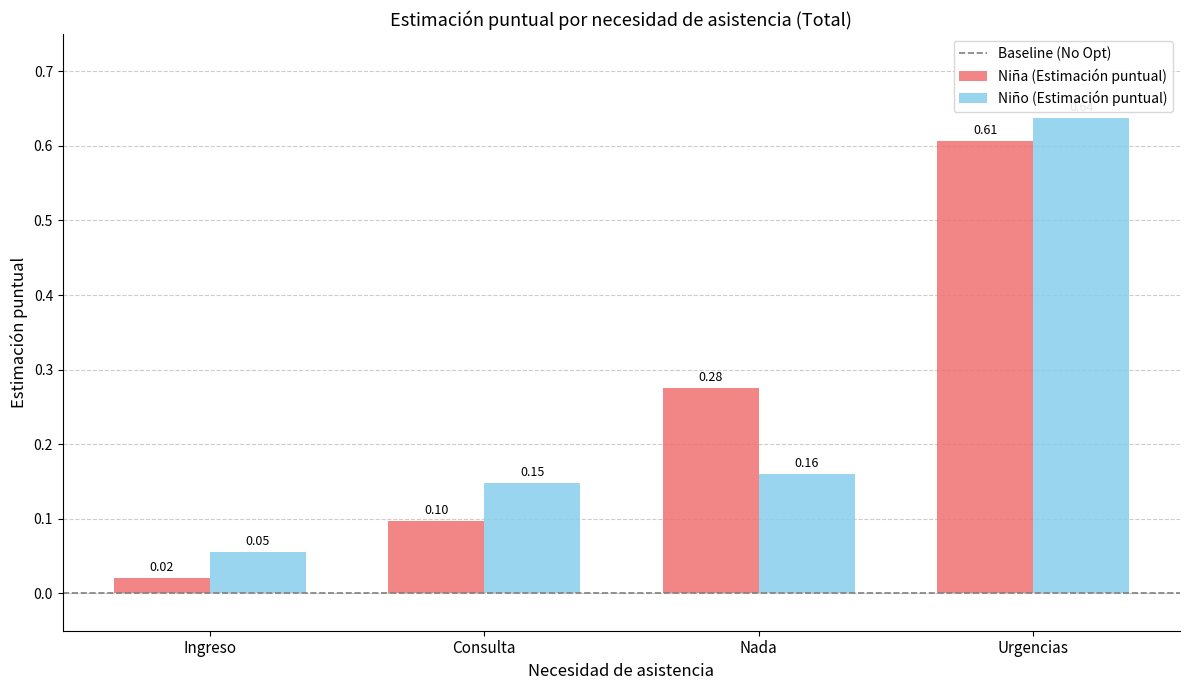

At how many categories does at least one series exceed 0?

4